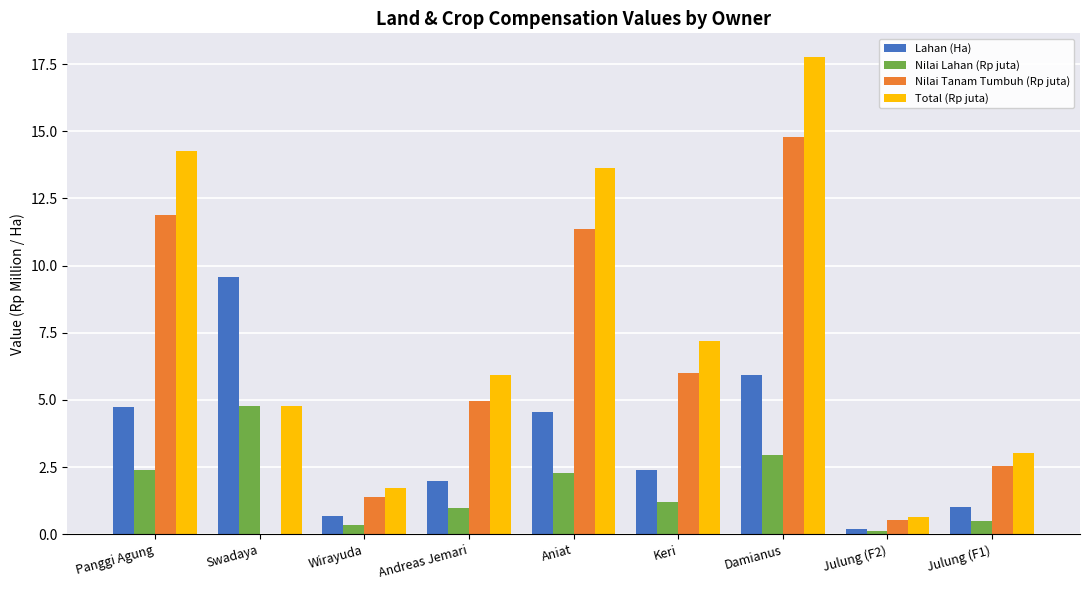

Which series has the largest total across all categories?

Total (Rp juta)